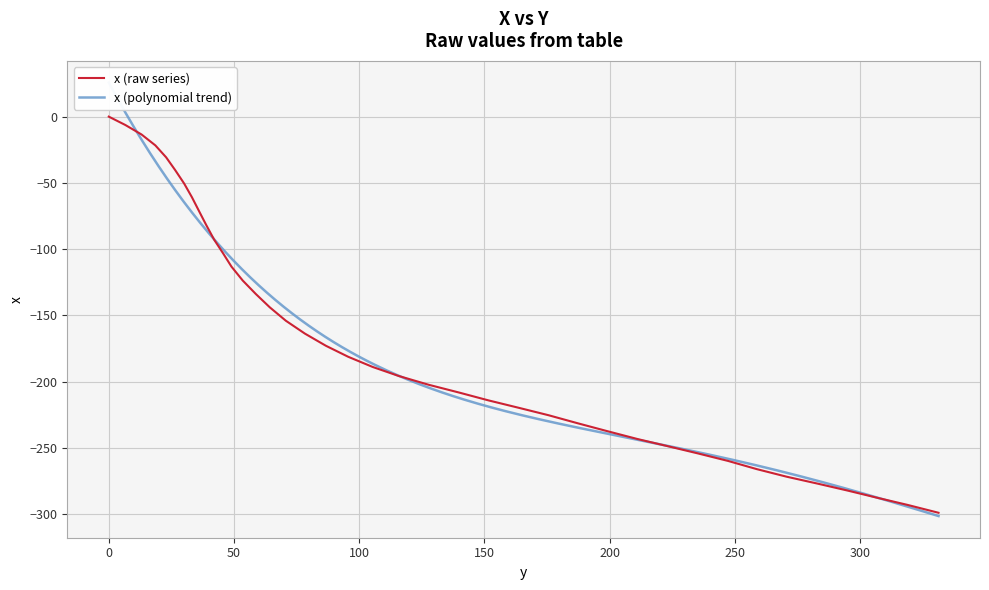

What is the change in value from 22.9 to 115.8?

-165.0